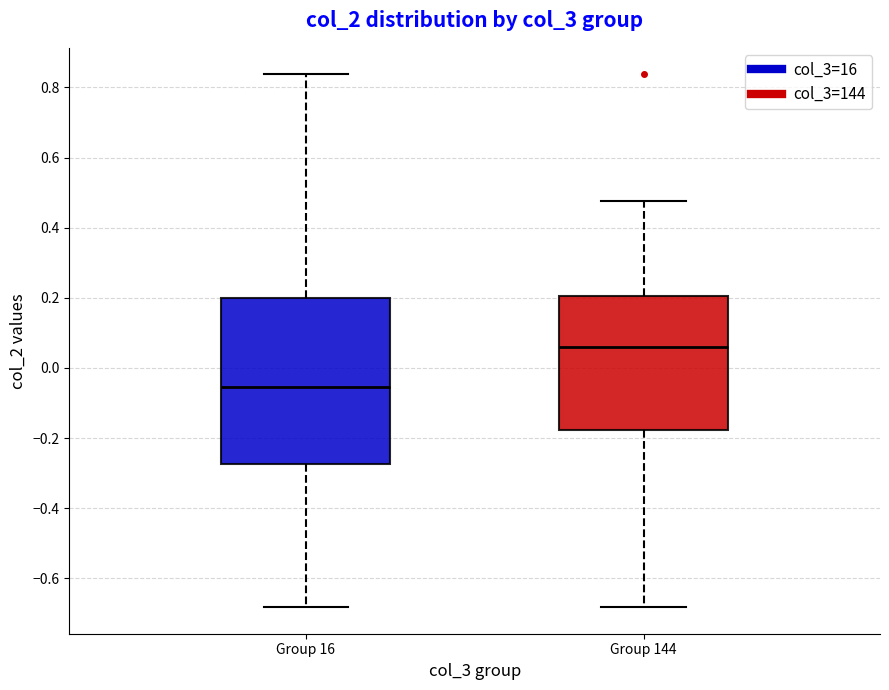

Reading left to right, read every box against the y-axis: the position of its median line, the range the box covers, and the ends of its whiskers. The values are not printed on the chart, so give them approximately, as read against the axis.

Group 16: median -0.06, box -0.28 to 0.20, whiskers -0.68 to 0.84
Group 144: median 0.06, box -0.18 to 0.20, whiskers -0.68 to 0.48